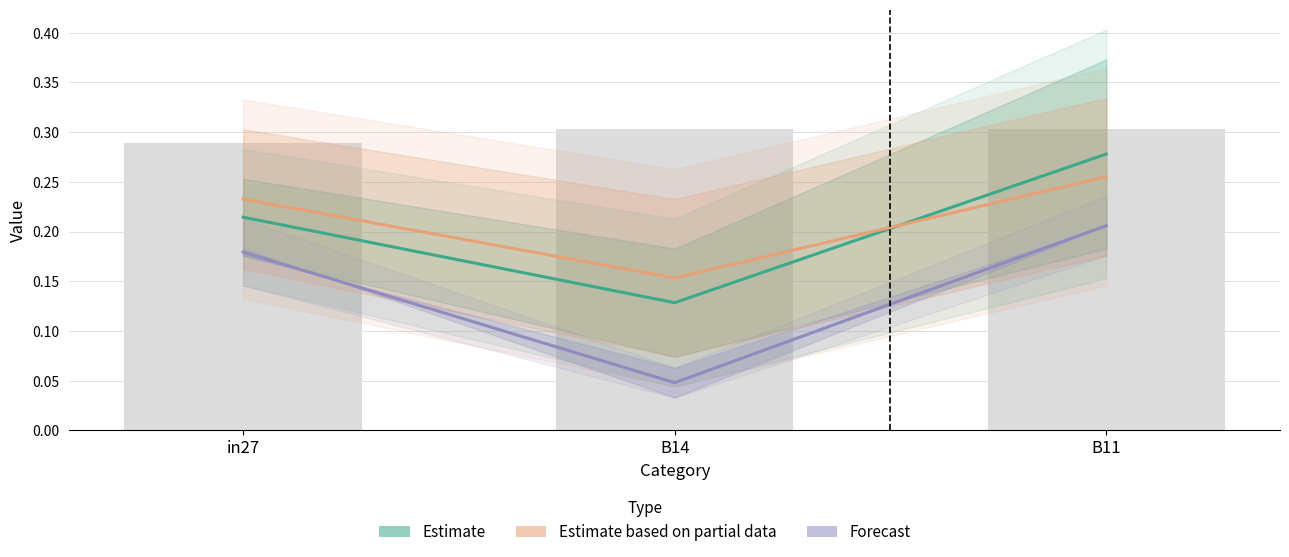

What is the label of the 1st bar from the right?

B11